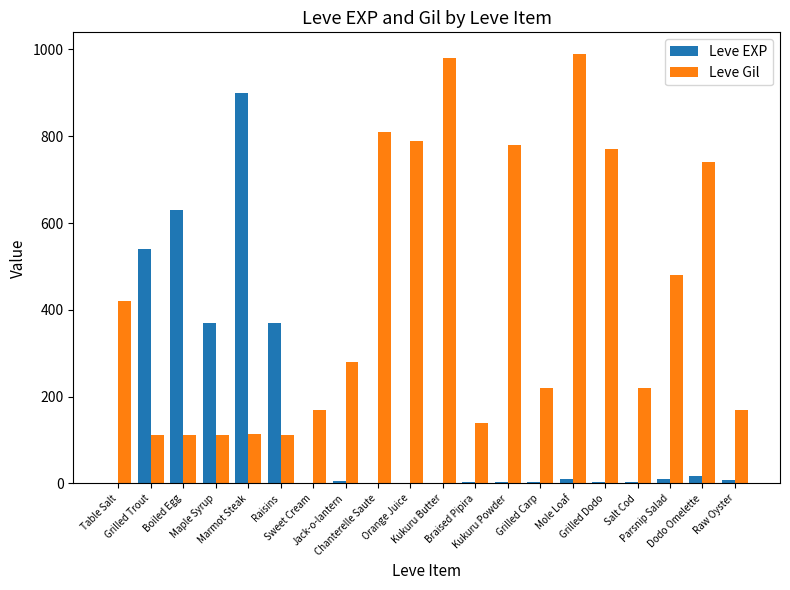

What is the total value across all series at Marmot Steak?

1013